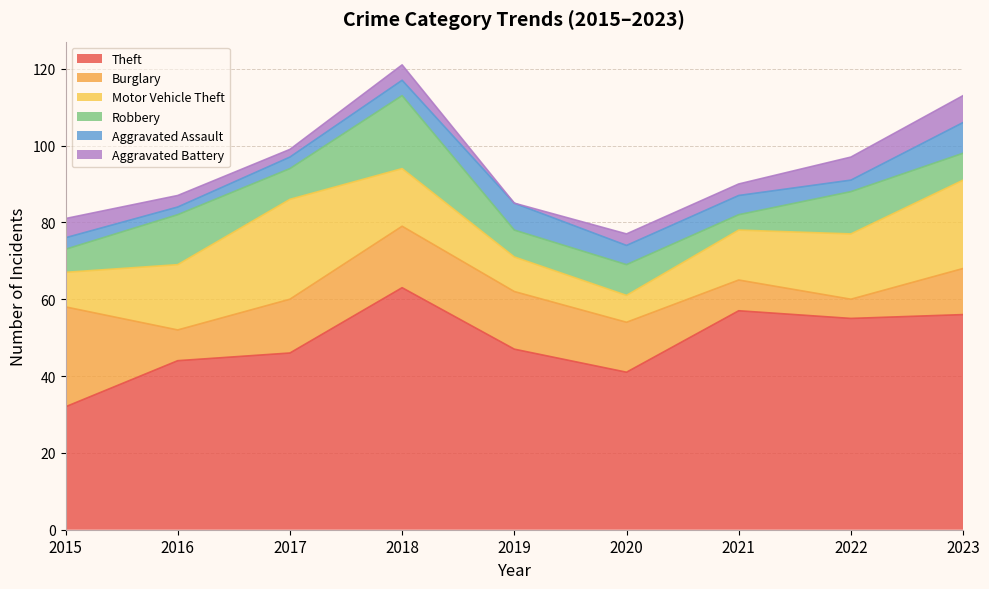

What is the sum of the Theft values at 2020 and 2023?

97